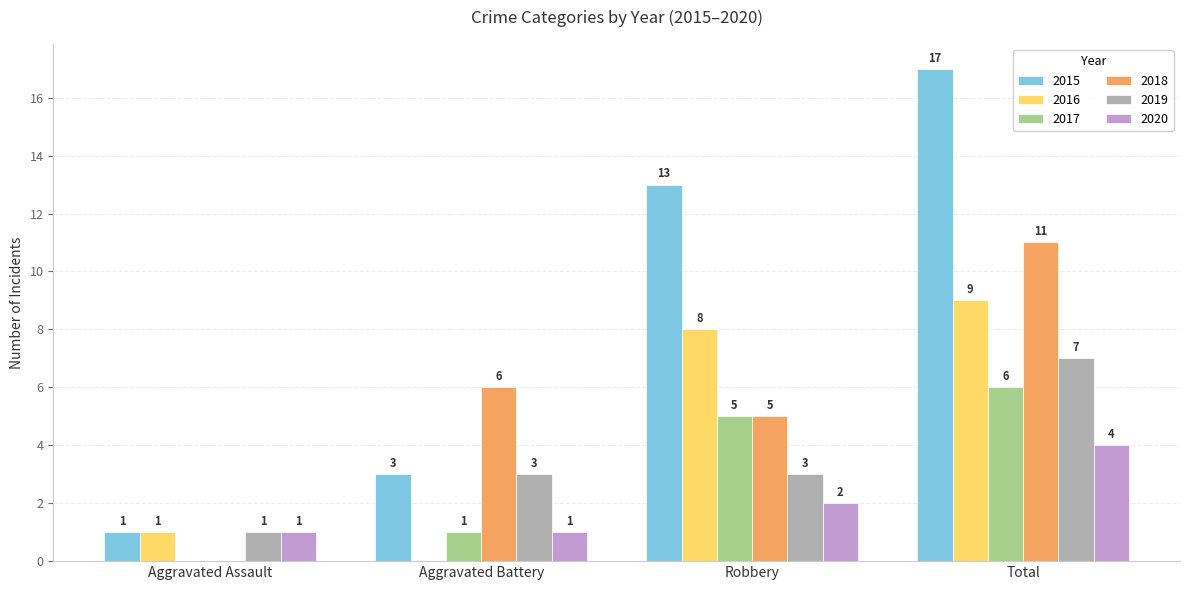

How many series are shown in this chart?

6